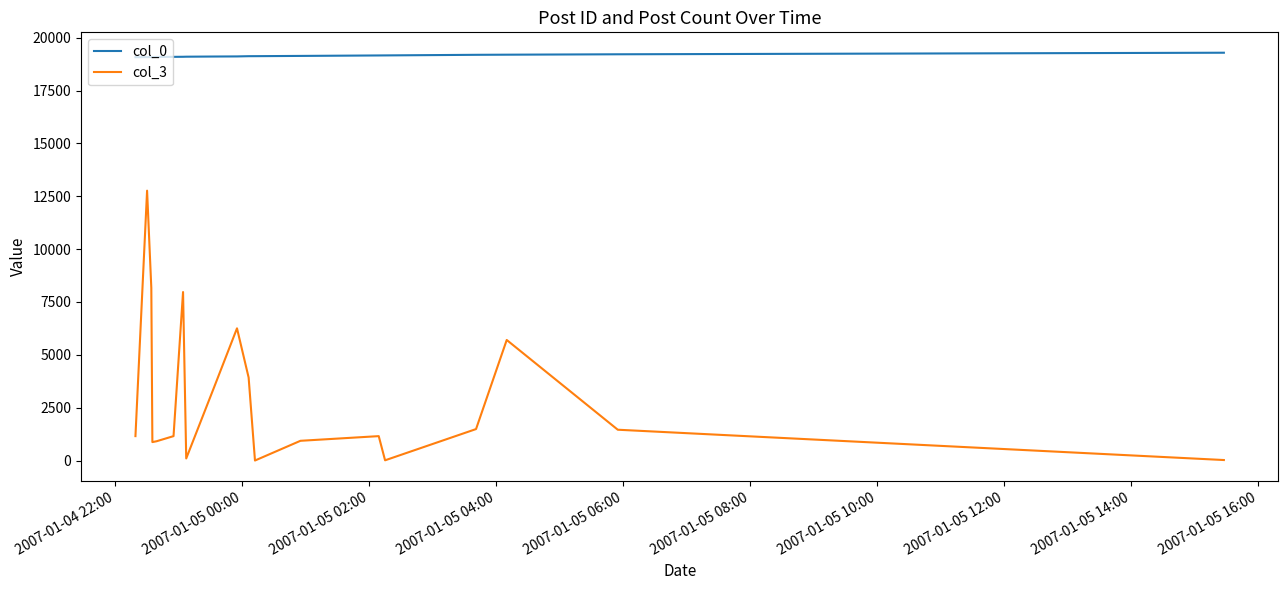

Which series has the largest total across all categories?

col_0